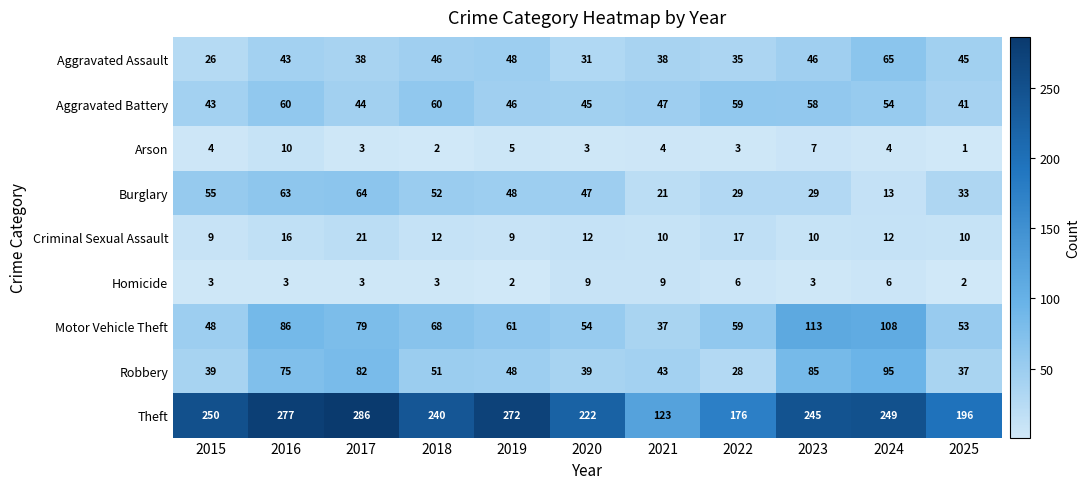

What is the difference between the second highest and second lowest values in the Homicide series?

7